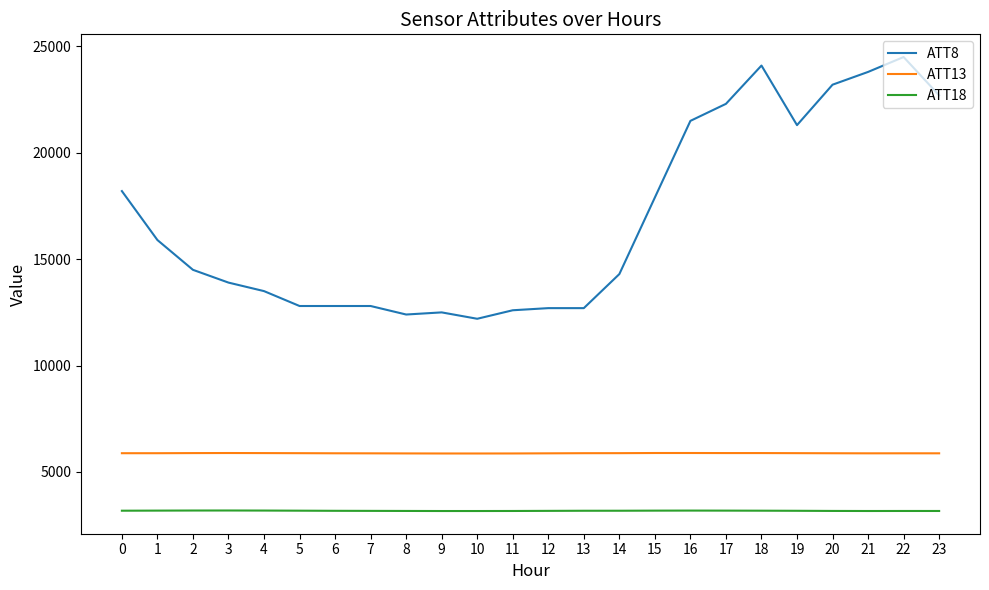

What is the difference between the highest and lowest values at 21?

20633.5